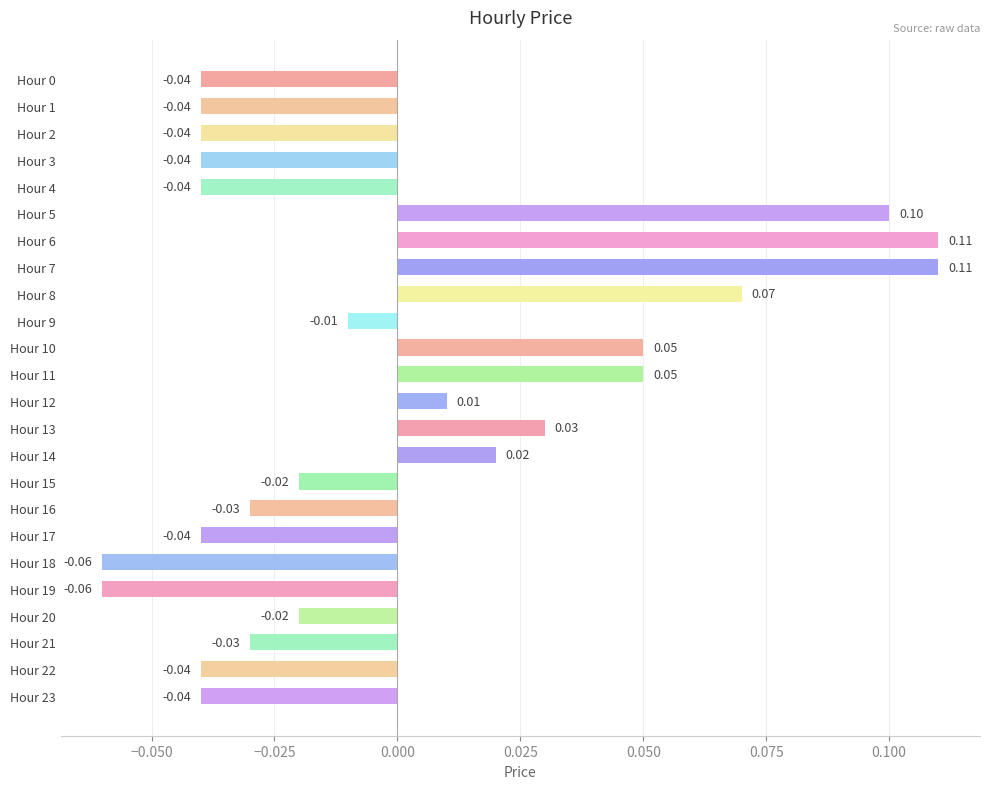

At which label is the value closest to 0?

Hour 9